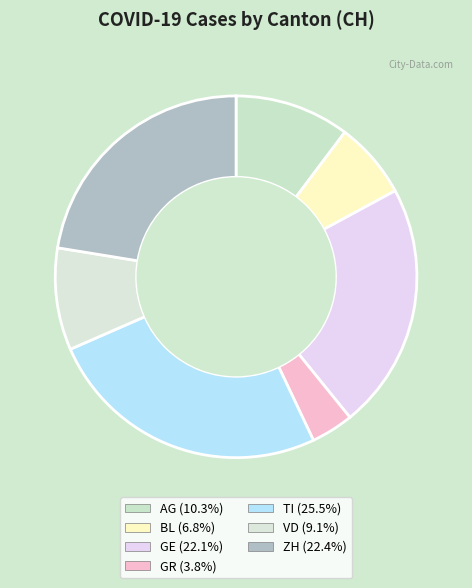

To the nearest percent, what is the difference between the ZH and GR slice percentages?

19%